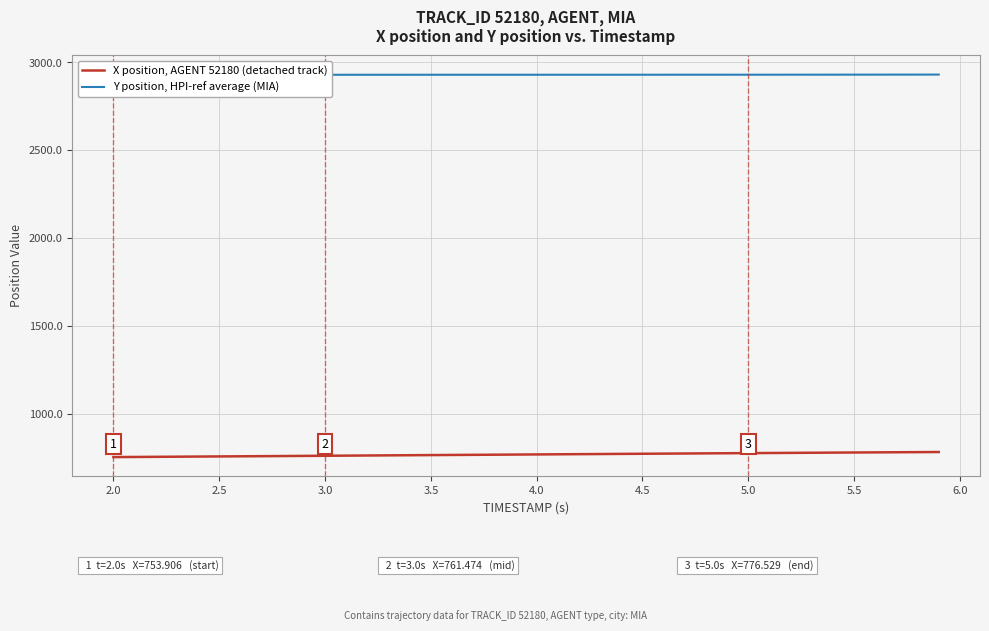

True or false: X position, AGENT 52180 (detached track) and Y position, HPI-ref average (MIA) intersect in this chart.

False